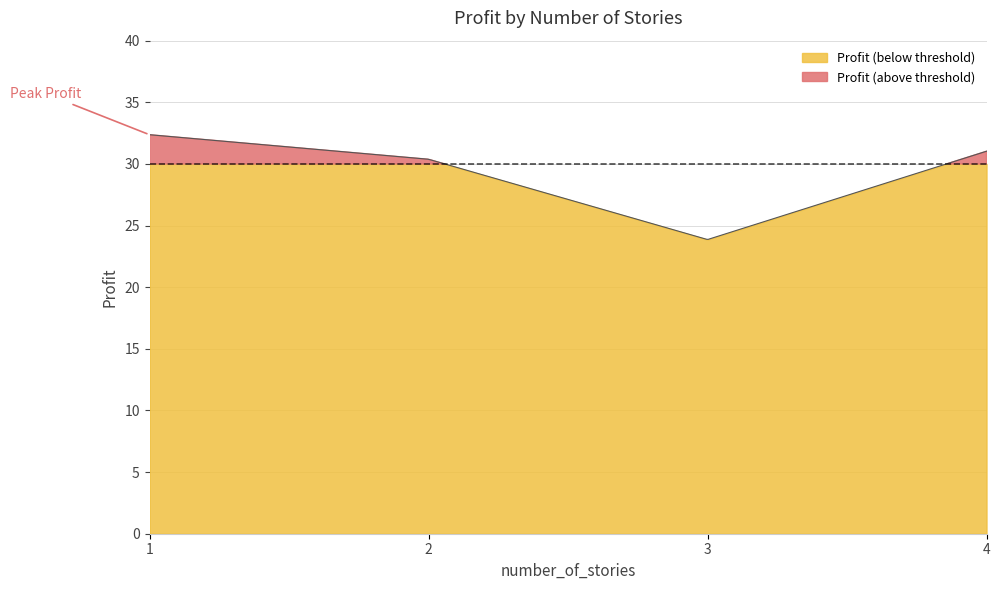

What is the difference between the values at 1 and 4?

1.3